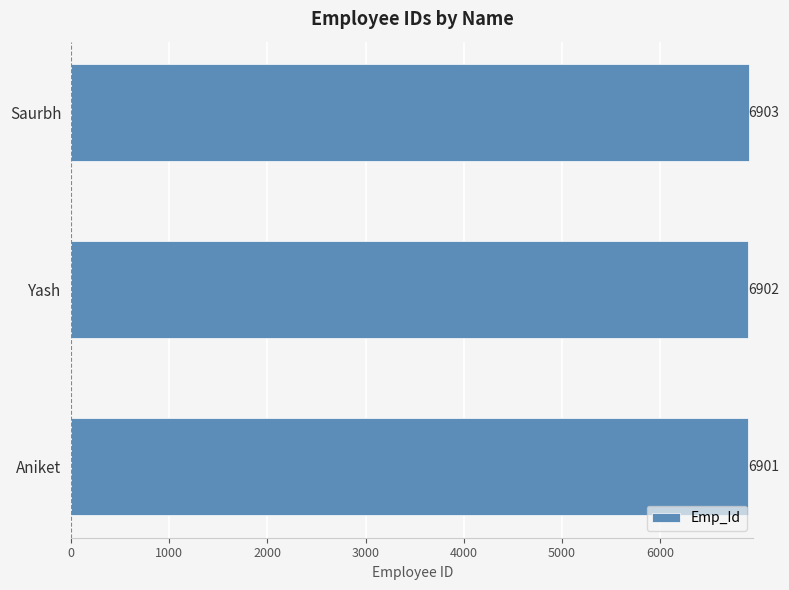

What is the average value?

6902